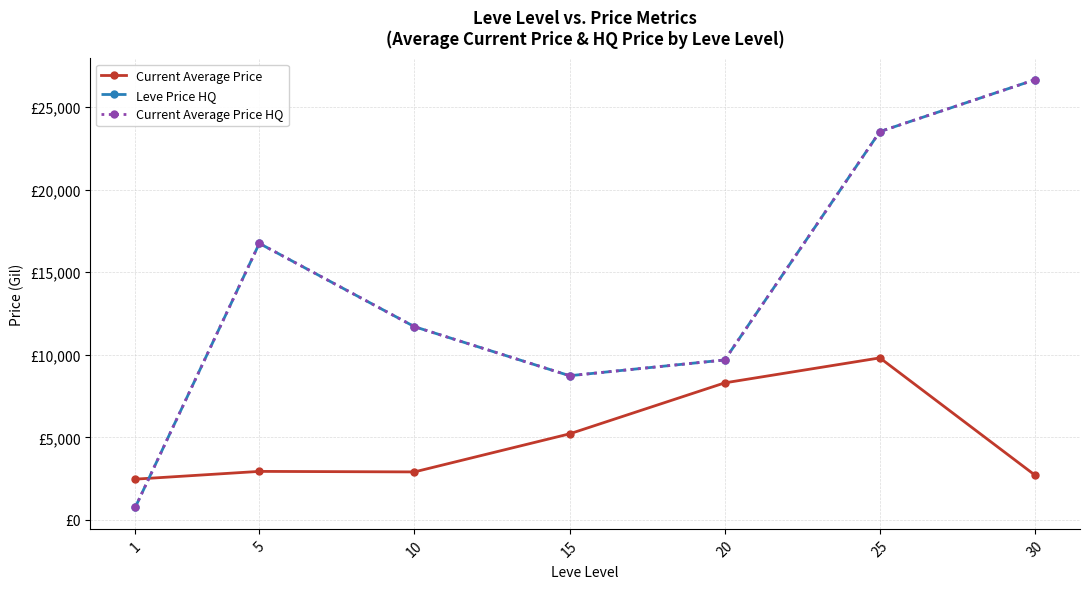

At which category does the chart reach its peak across all series?

30